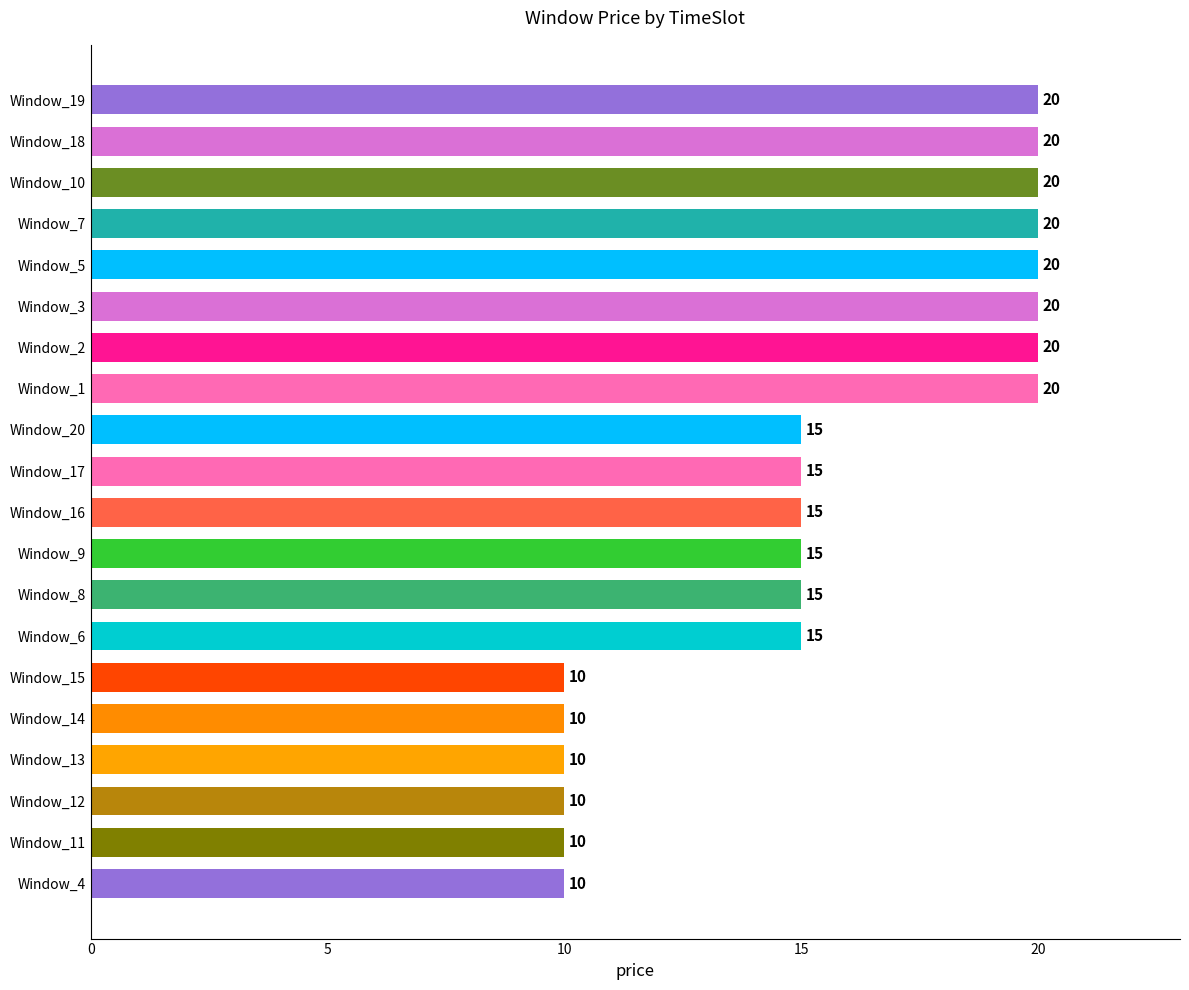

What is the ratio of the value at Window_3 to the value at Window_8?

1.3